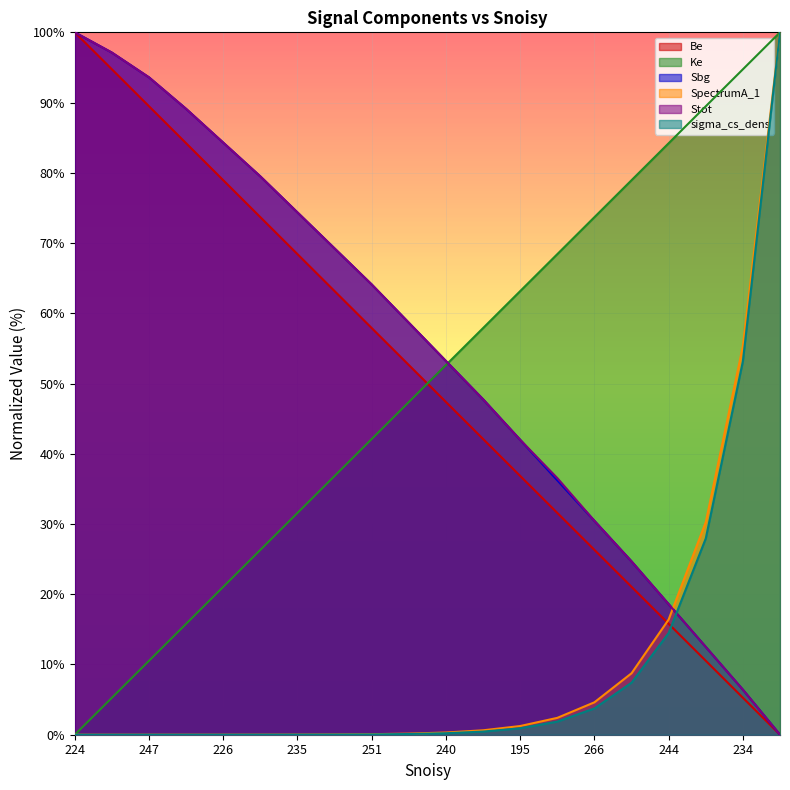

What are all the series names shown in the legend?

Be, Ke, Sbg, SpectrumA_1, Stot, sigma_cs_dens